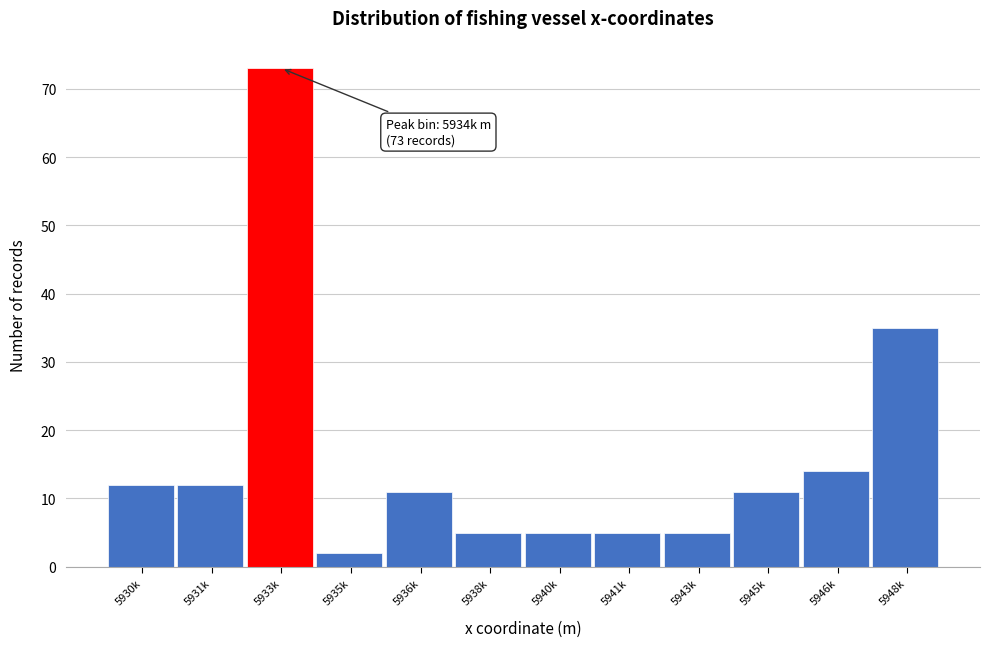

Reading left to right, list all the values displayed in this chart.

12	12	73	2	11	5	5	5	5	11	14	35